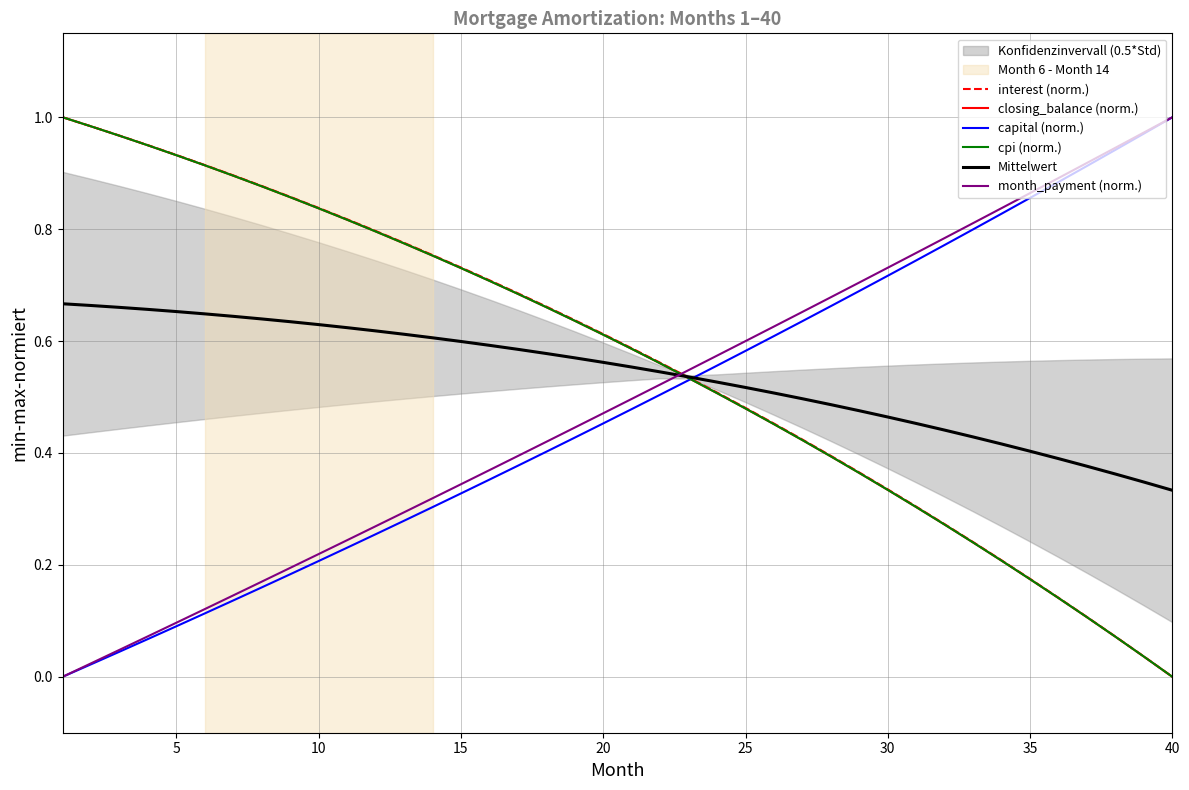

What is the difference between the maximum and minimum values in the Mittelwert series?

0.3